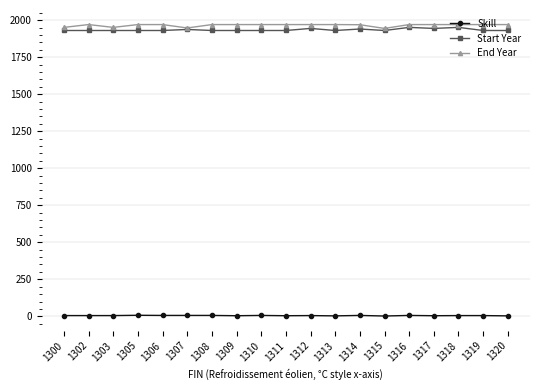

True or false: End Year and Skill intersect in this chart.

False